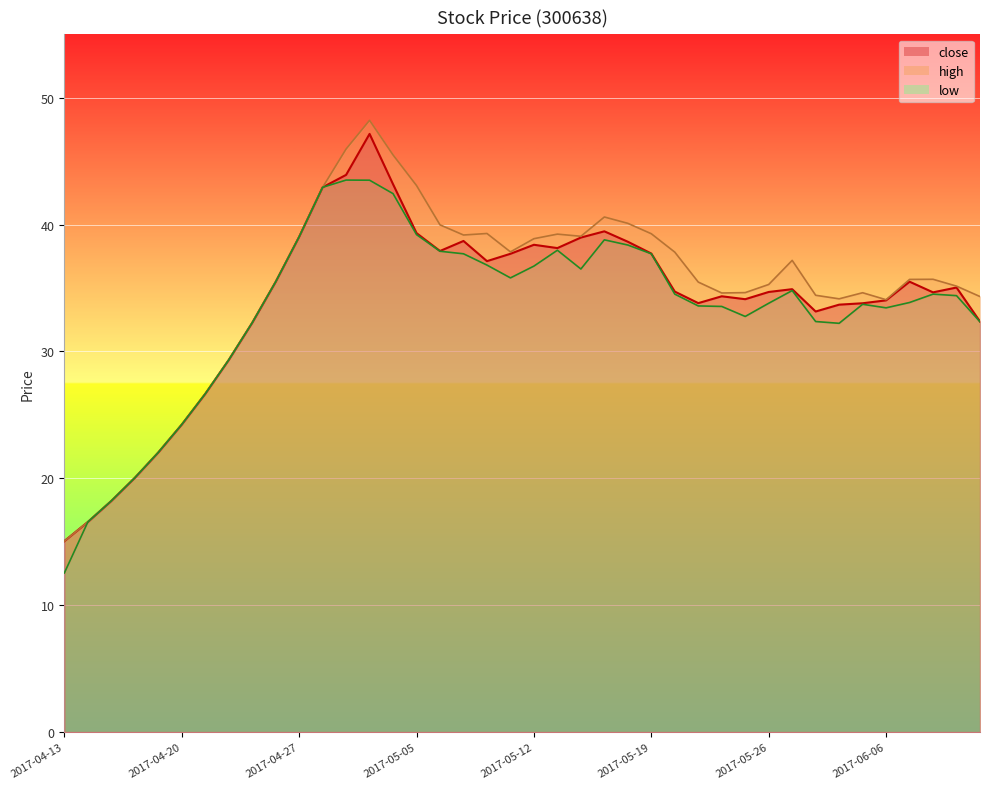

How many values in the low series exceed 34?

21